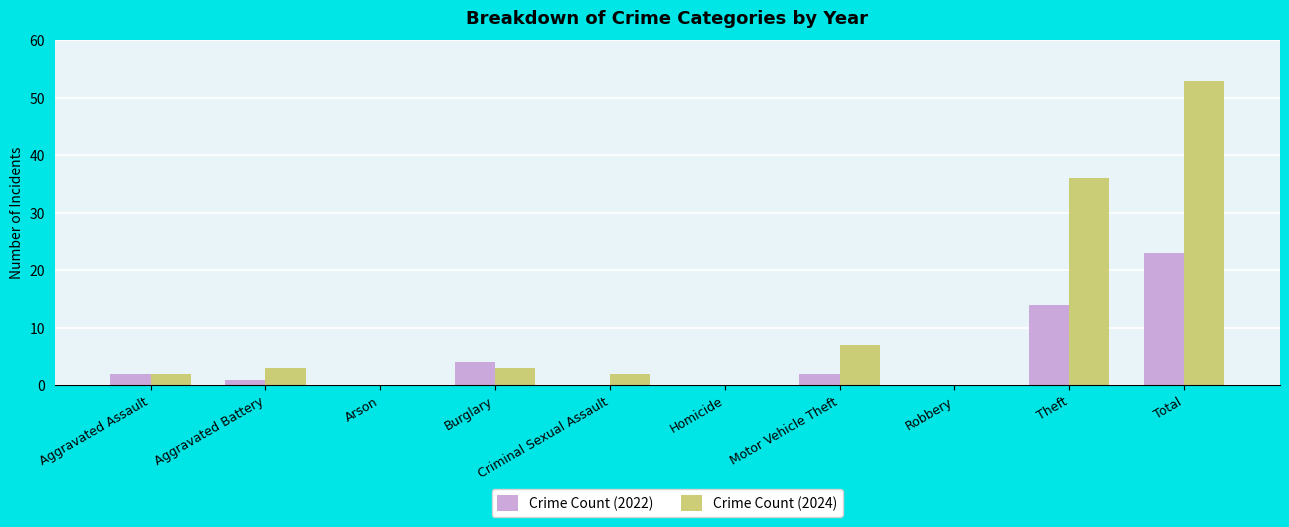

Which series has the largest total across all categories?

Crime Count (2024)